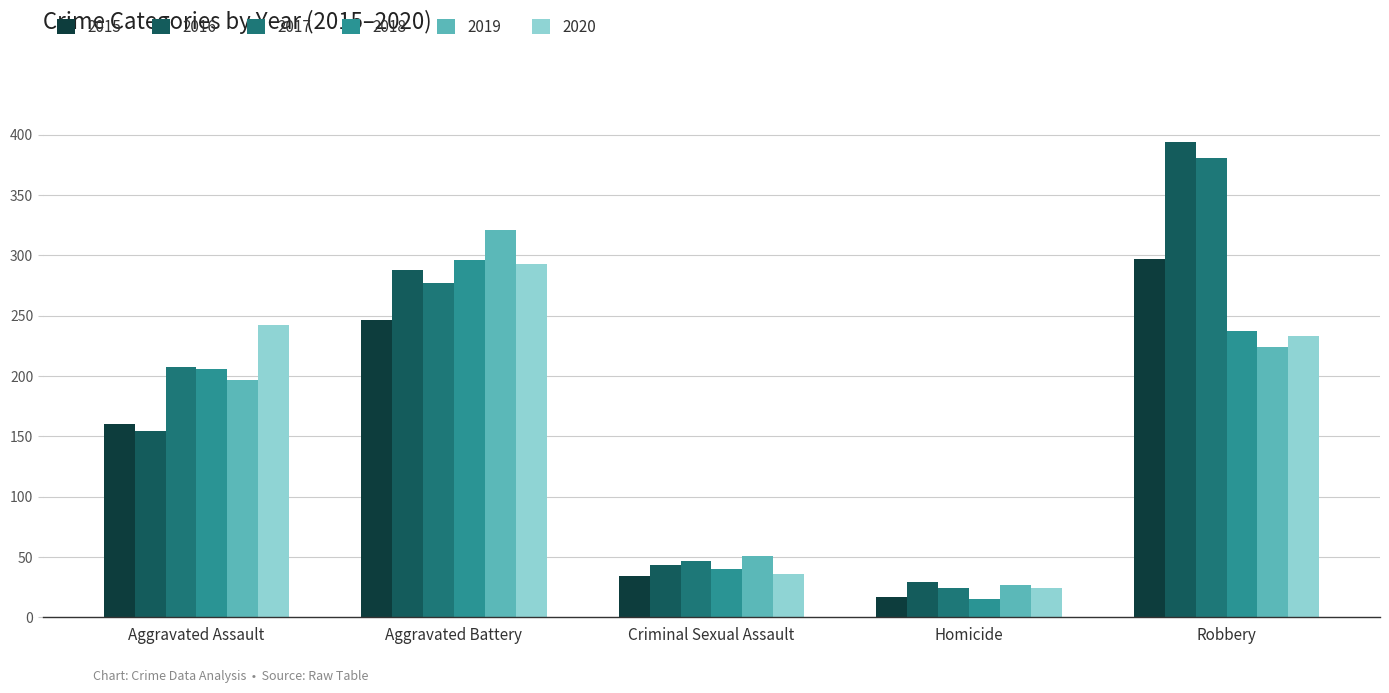

At how many categories does at least one series exceed 312?

2